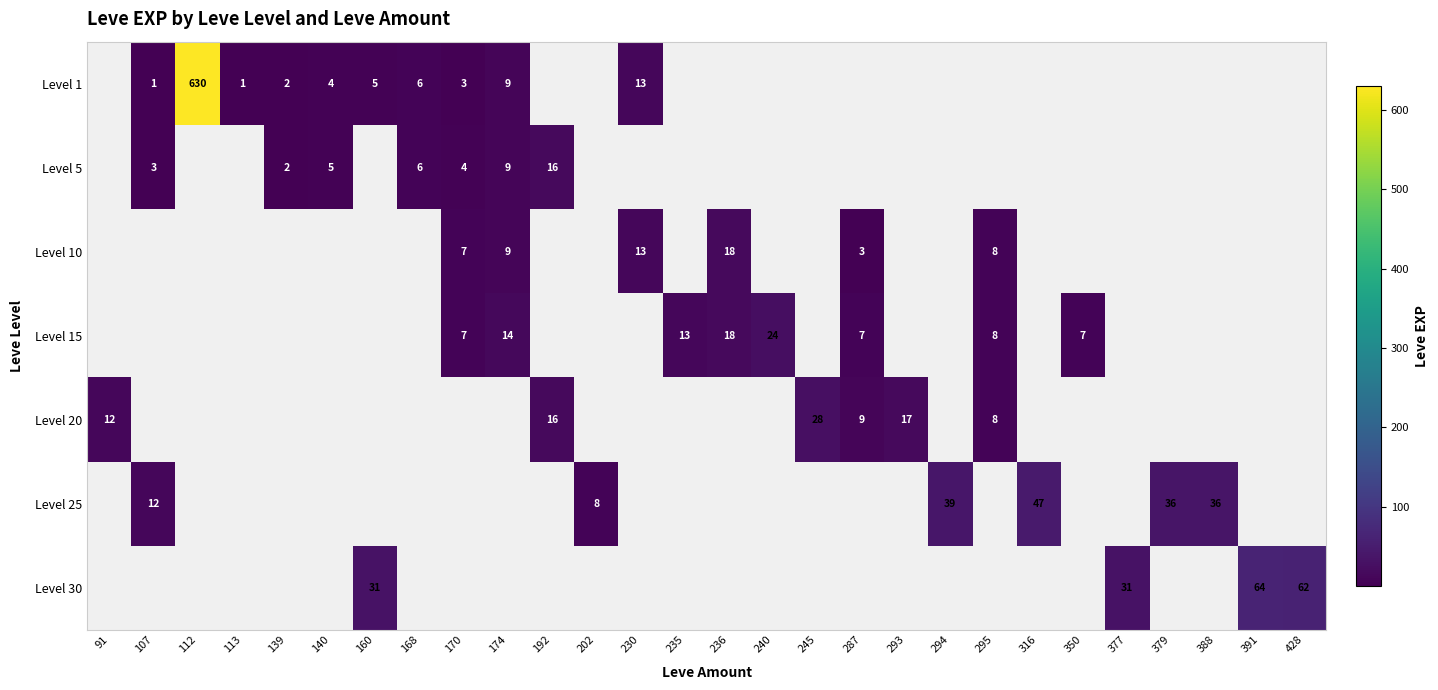

At which label does Level 20 reach its minimum?

295